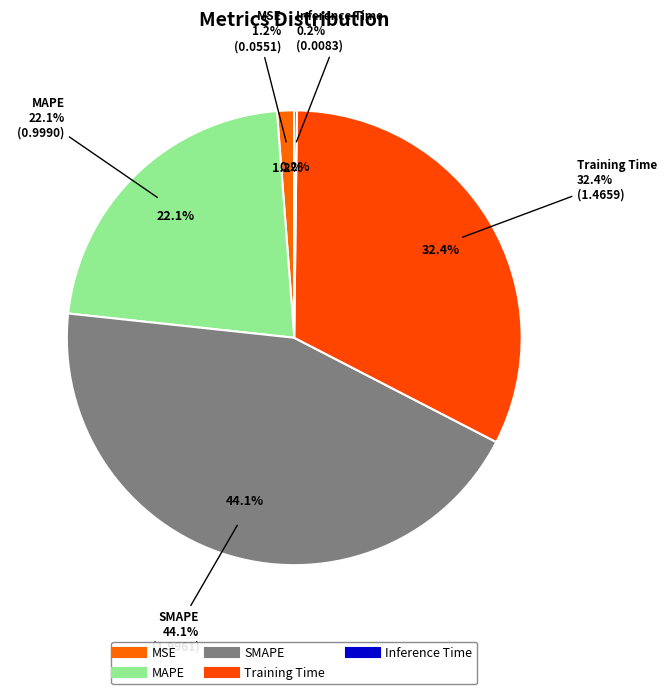

Count the number of slices in the pie.

5